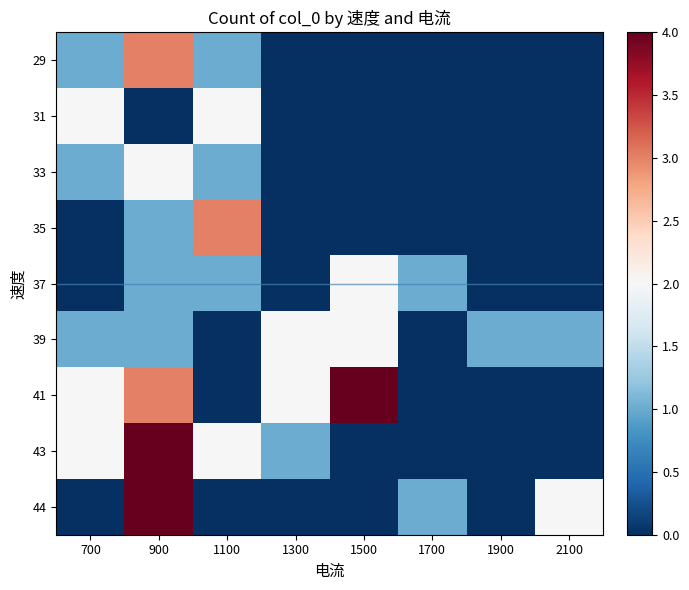

What is the total value across all series at 900?

19